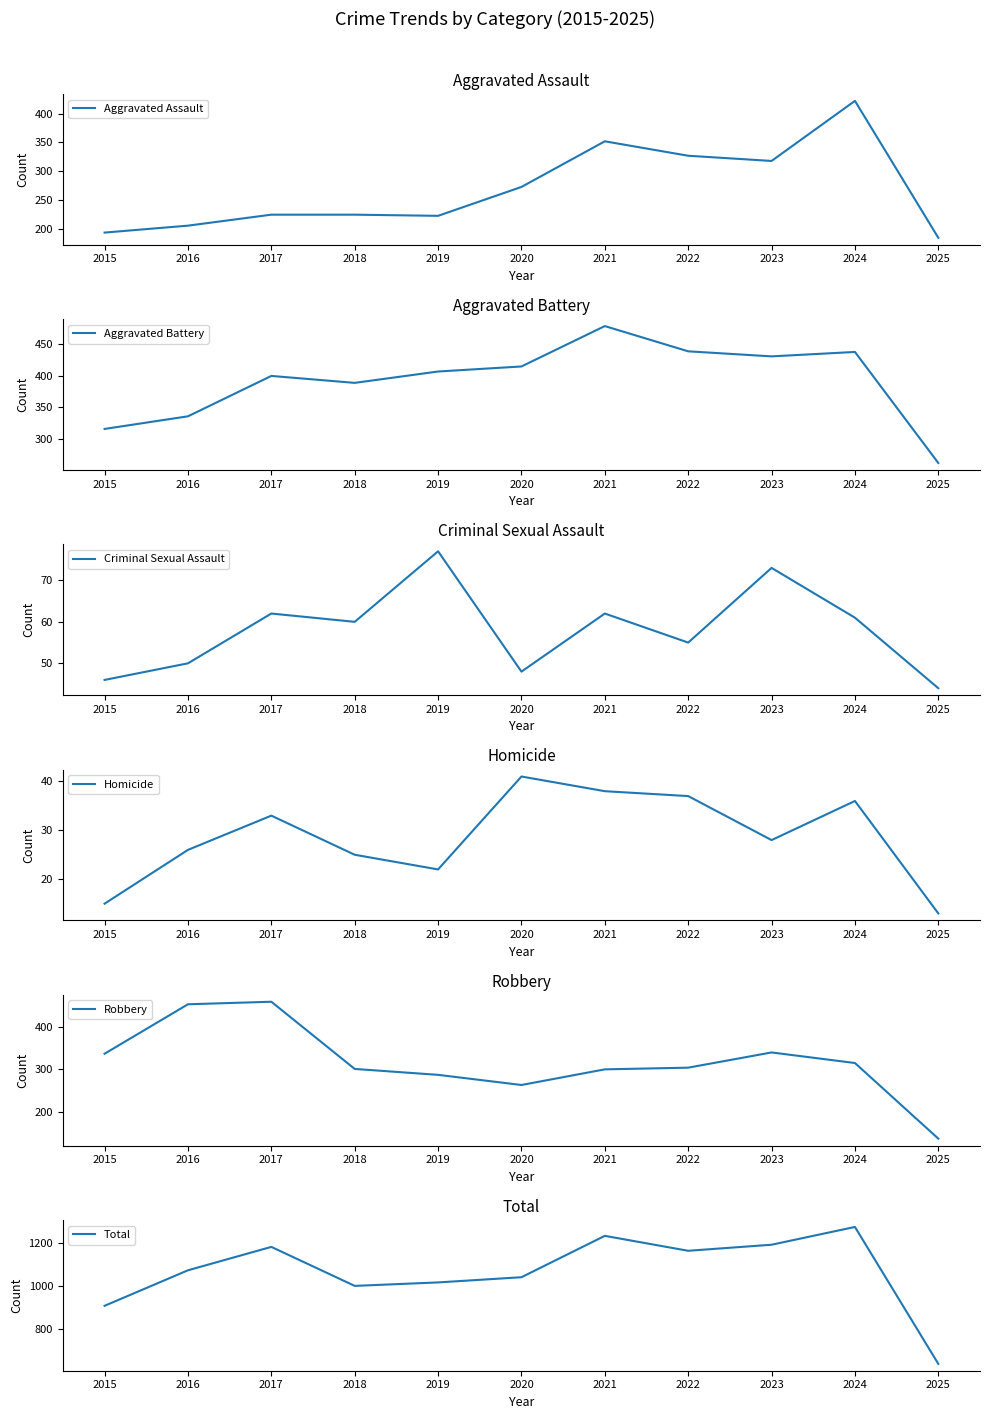

What is the value of the Robbery point at the 10th from the left?

315